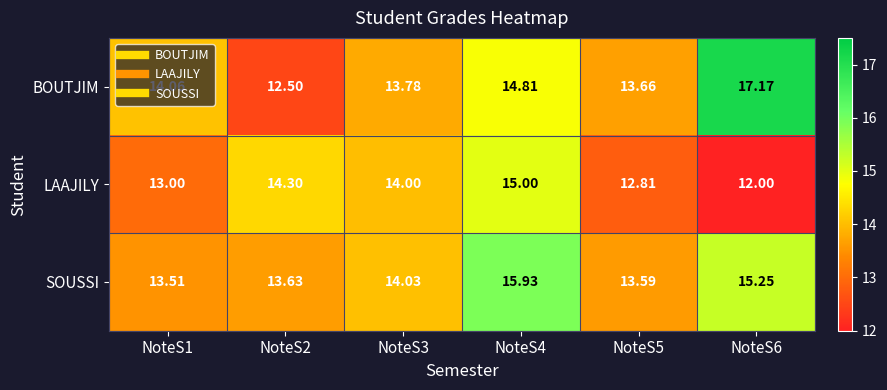

Between NoteS4 and NoteS5, which series saw the biggest shift?

SOUSSI